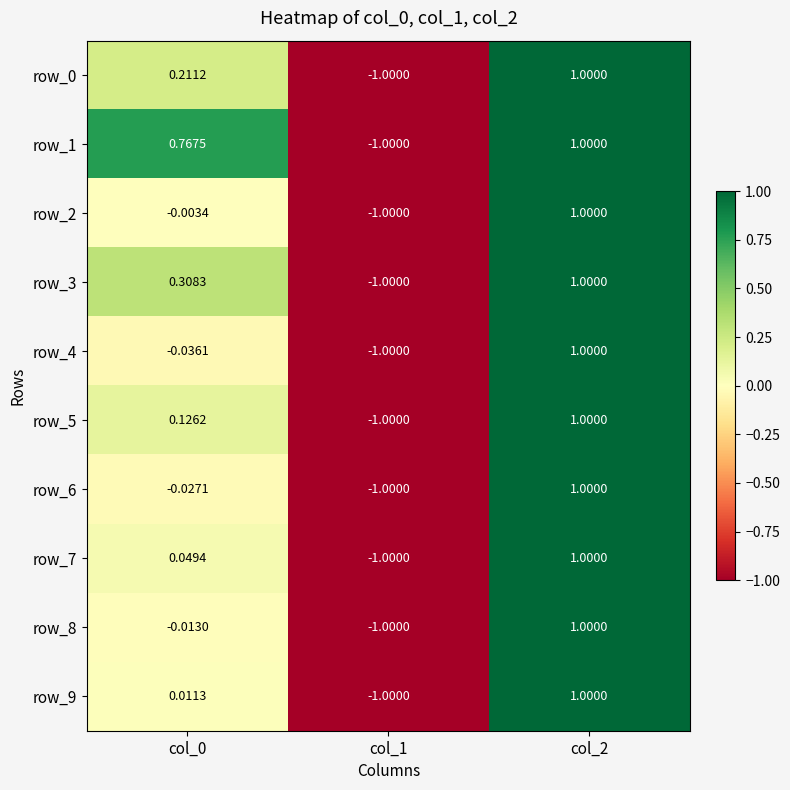

Which series has the widest spread of values?

row_0